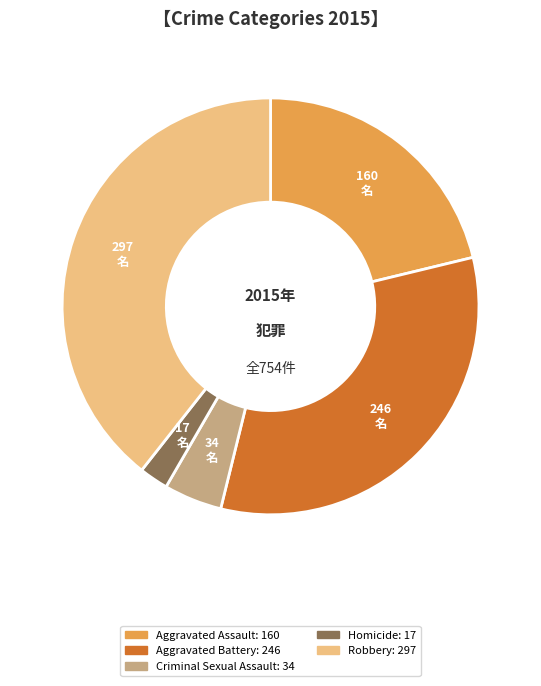

Rank the categories by value from highest to lowest.

Robbery, Aggravated Battery, Aggravated Assault, Criminal Sexual Assault, Homicide